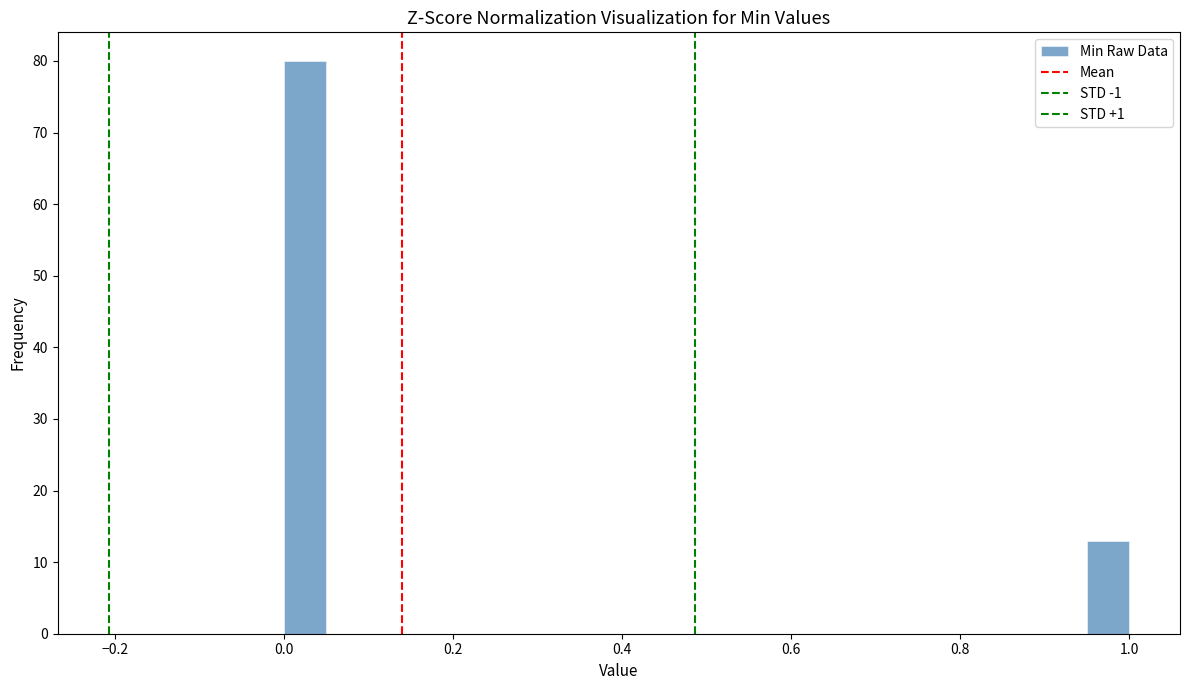

Read against the x-axis, roughly where is the centre of the tallest bar?

0.02